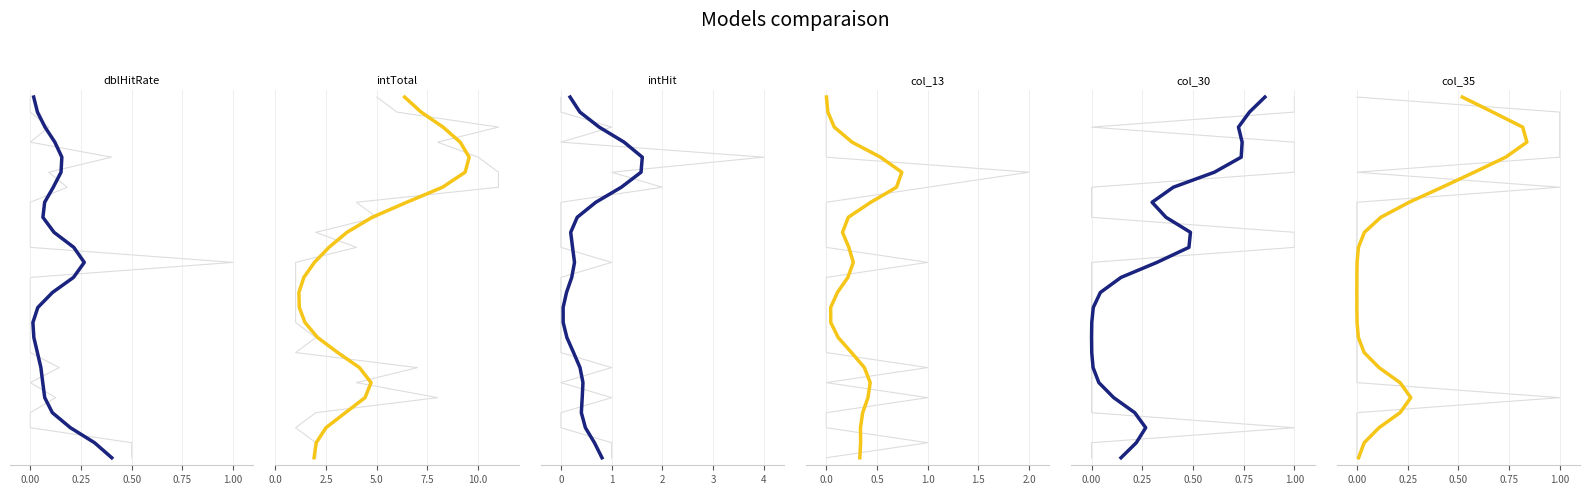

Does the chart display data point markers on the line(s)?

No